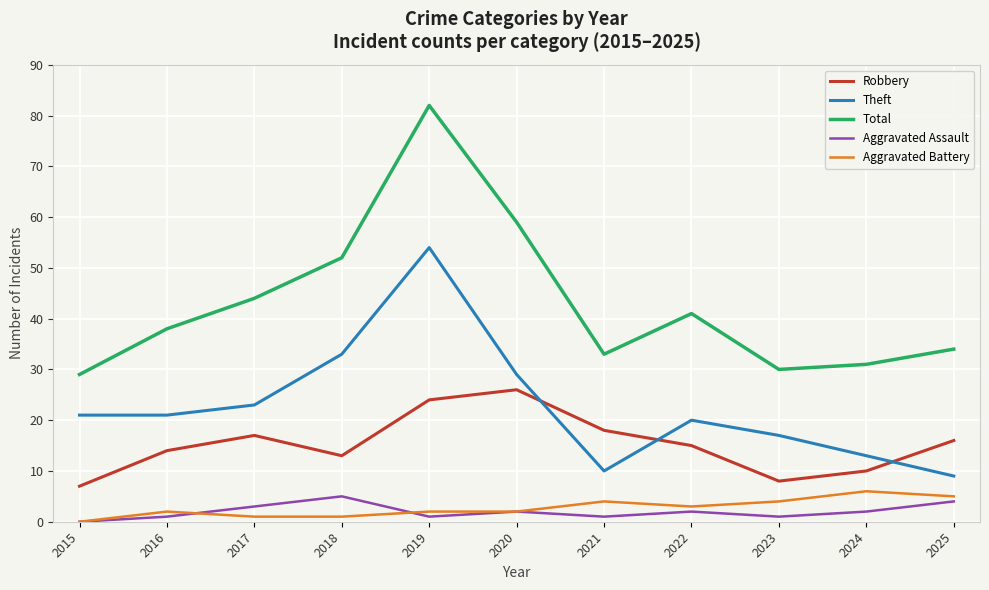

What is the difference between the Total values at 2022 and 2020?

18